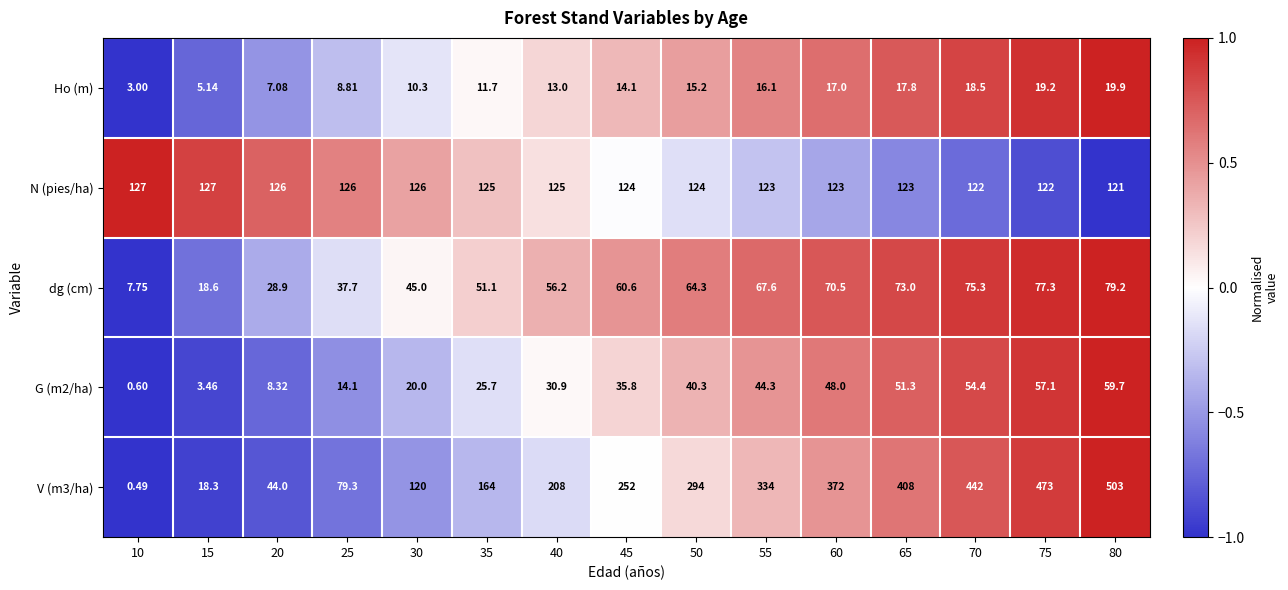

Is the value of G (m2/ha) at 30 greater than the value of V (m3/ha) at 70?

No